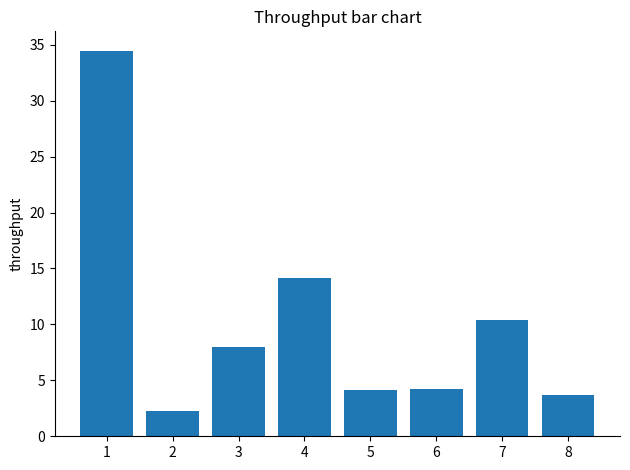

How many series are shown in this chart?

1